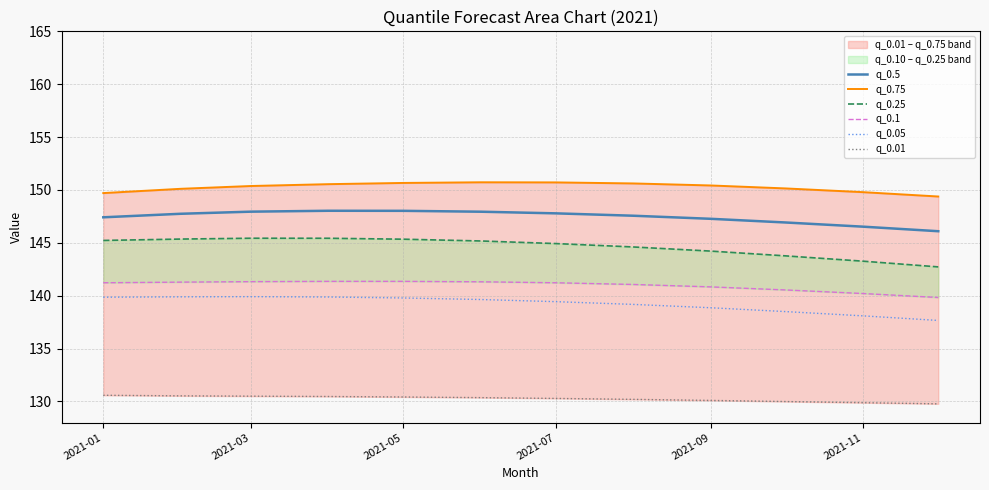

The value of q_0.05 at 2021-11 is 244.8. True or false?

False